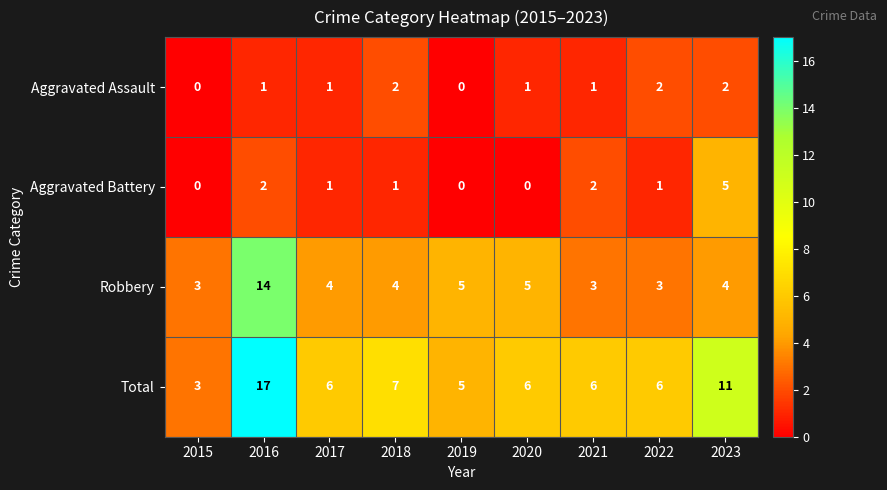

Which category has the highest value across all series?

2016